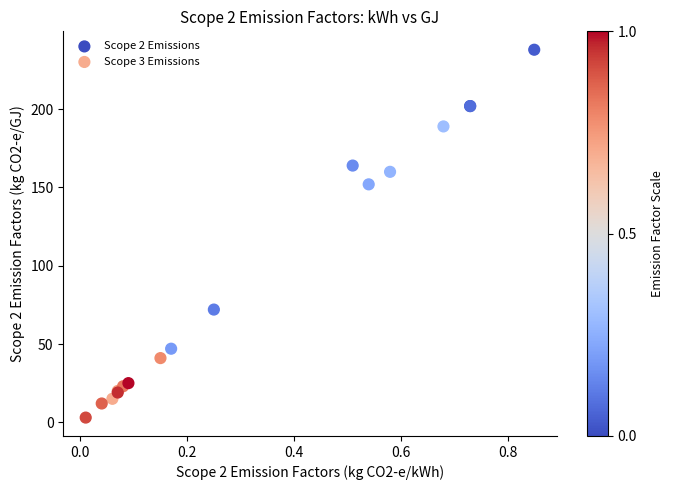

Which series reaches the minimum Y coordinate?

Scope 3 Emissions